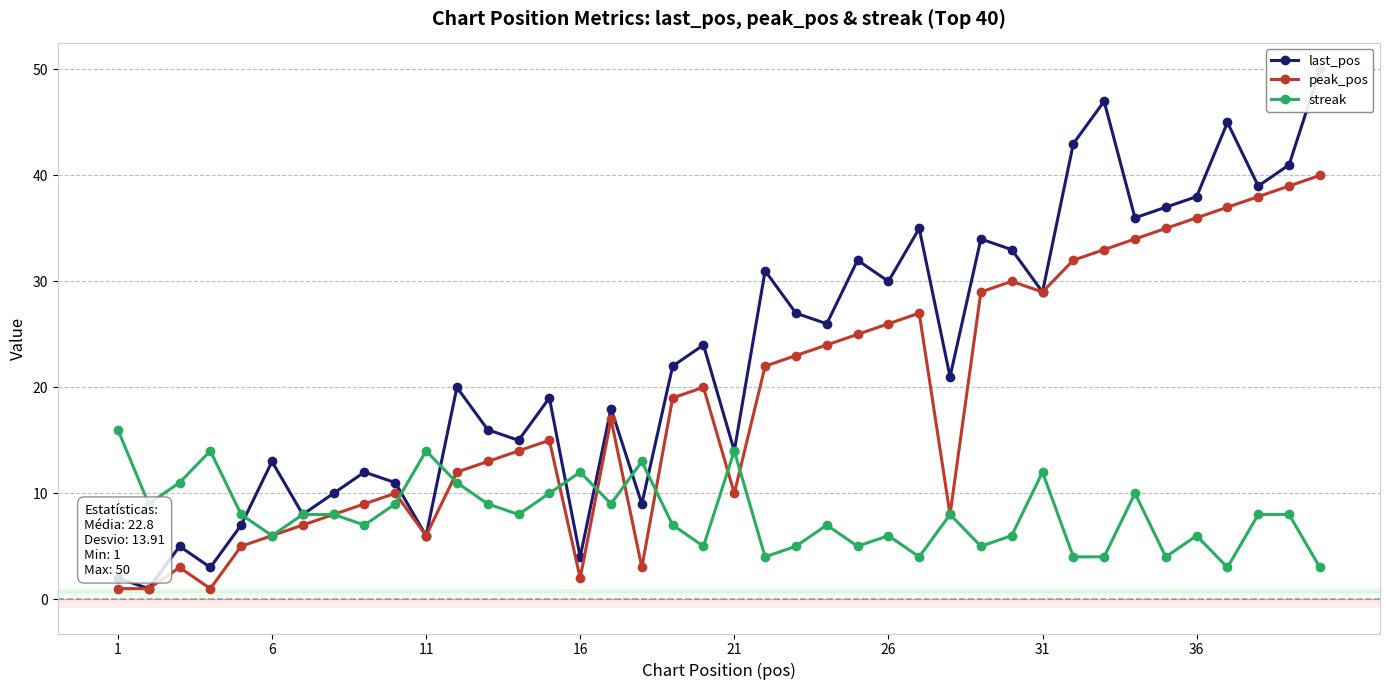

How many values in the streak series are below 8?

18